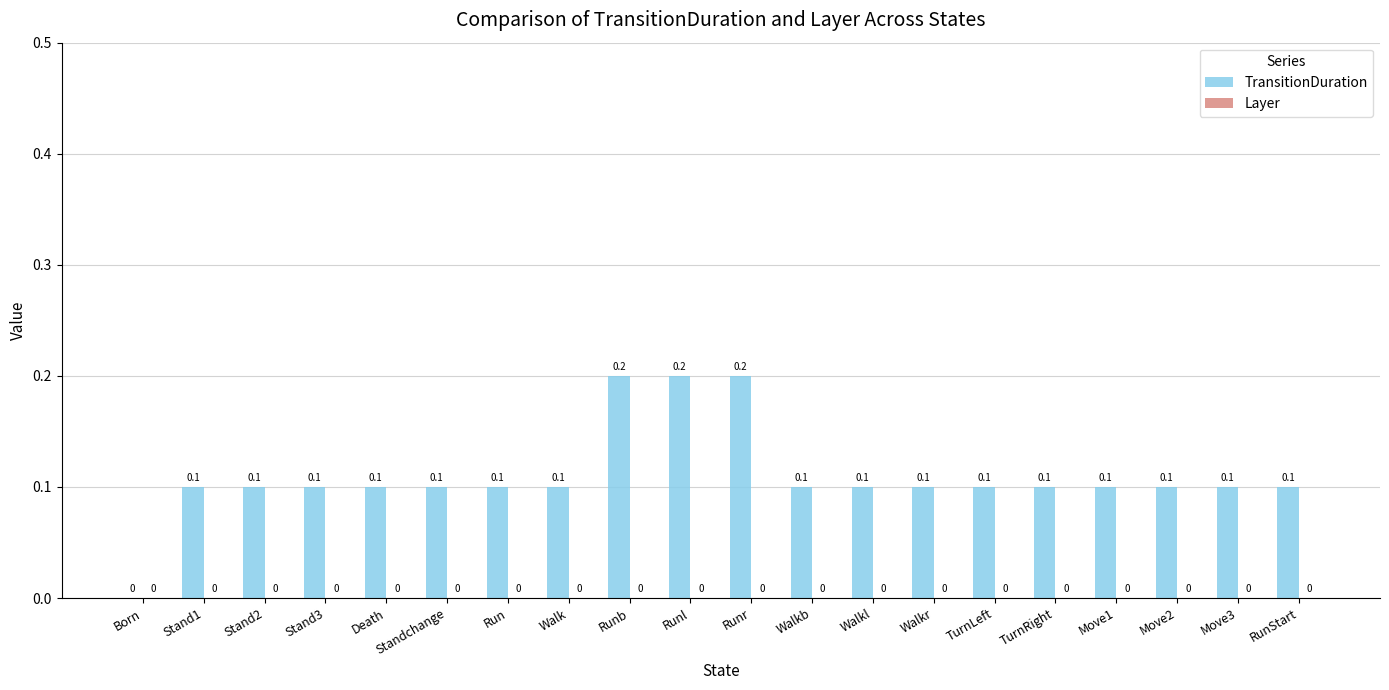

True or false: the data shows 0.0 at RunStart.

False